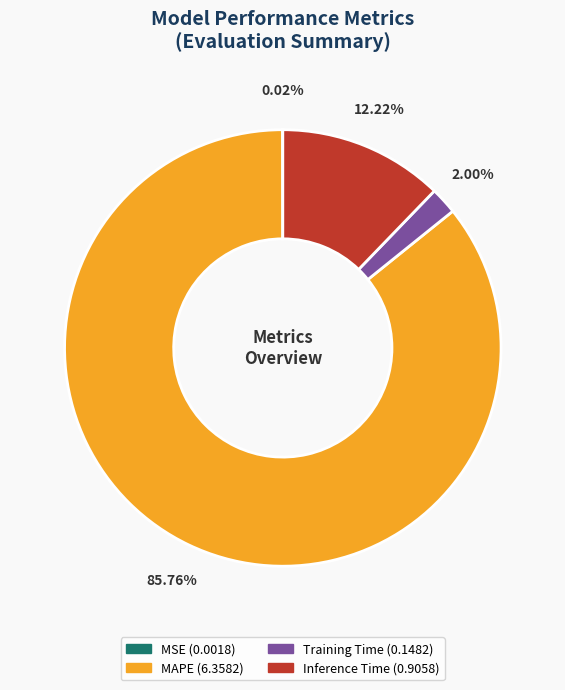

Does any single category account for the majority?

Yes